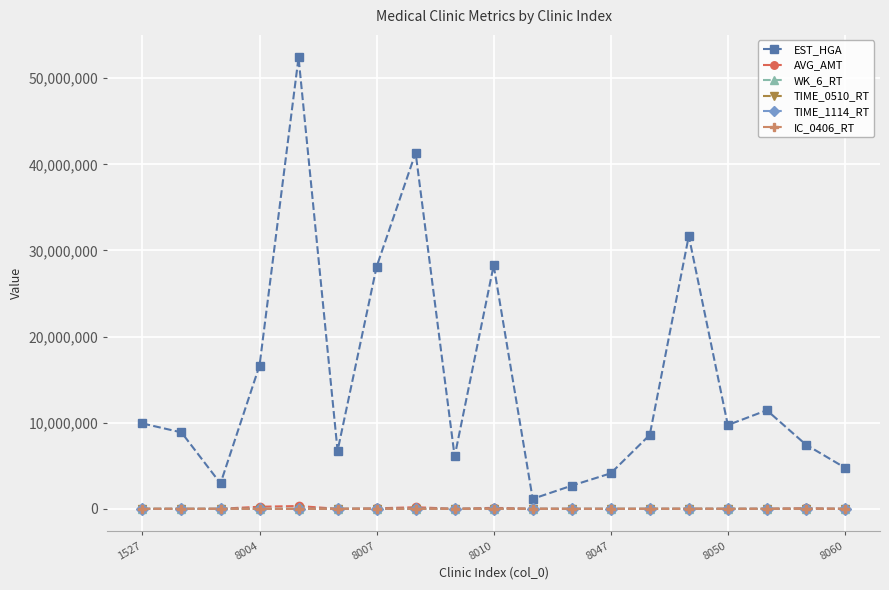

Which series has the largest range (max minus min)?

EST_HGA